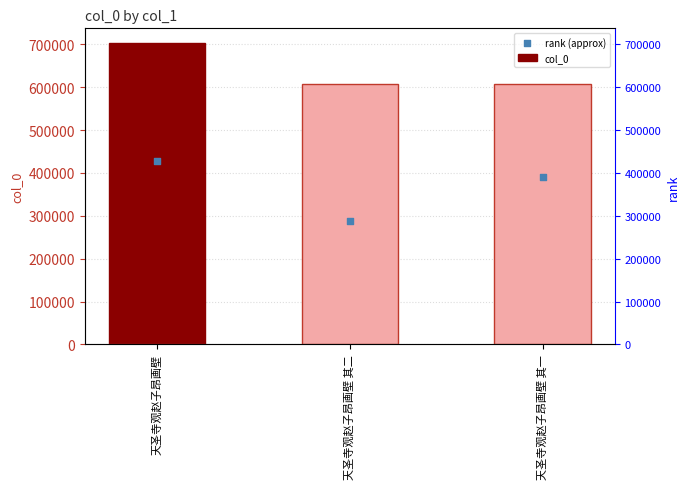

Is the value of col_0 at 天圣寺观赵子昂画壁 其一 greater than the value of rank (approx) at 天圣寺观赵子昂画壁 其二?

Yes